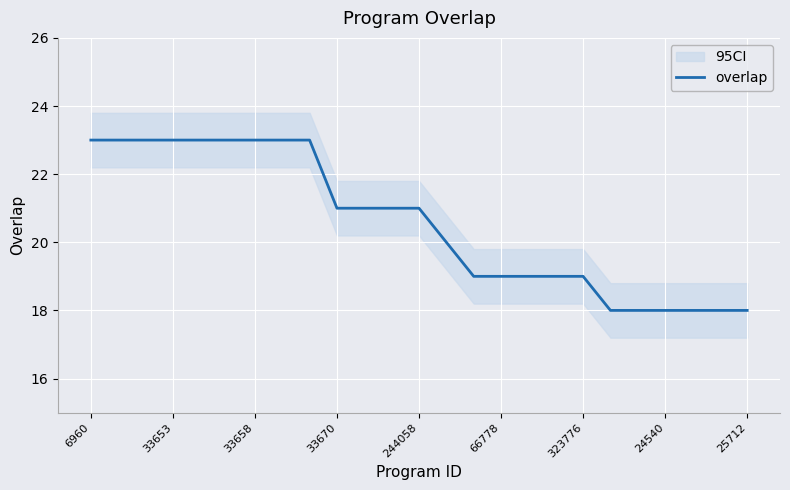

What is the maximum value shown in the chart?

23